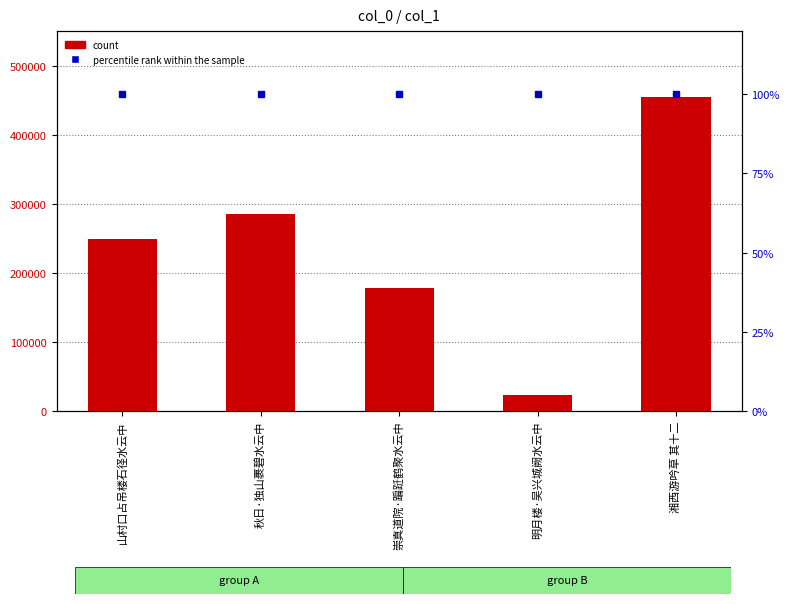

Which series has the largest total across all categories?

count